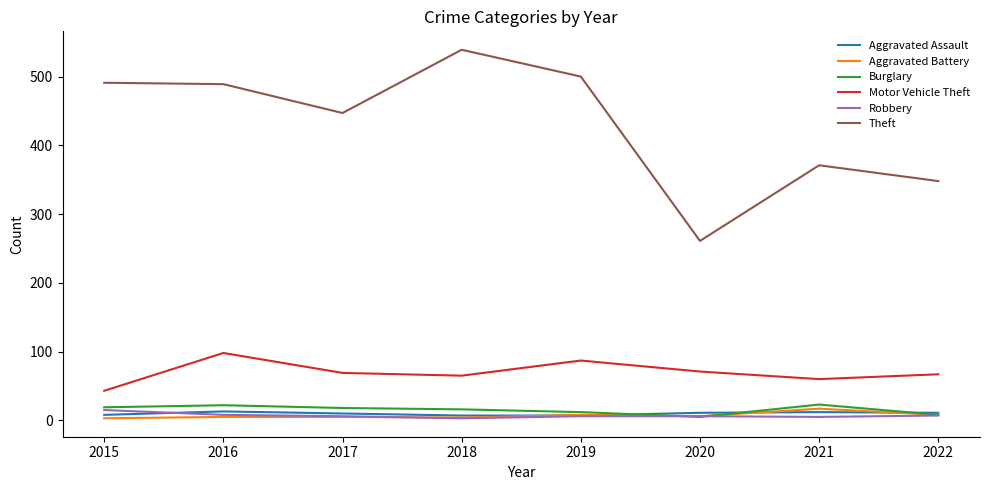

How many distinct data groups are displayed?

6